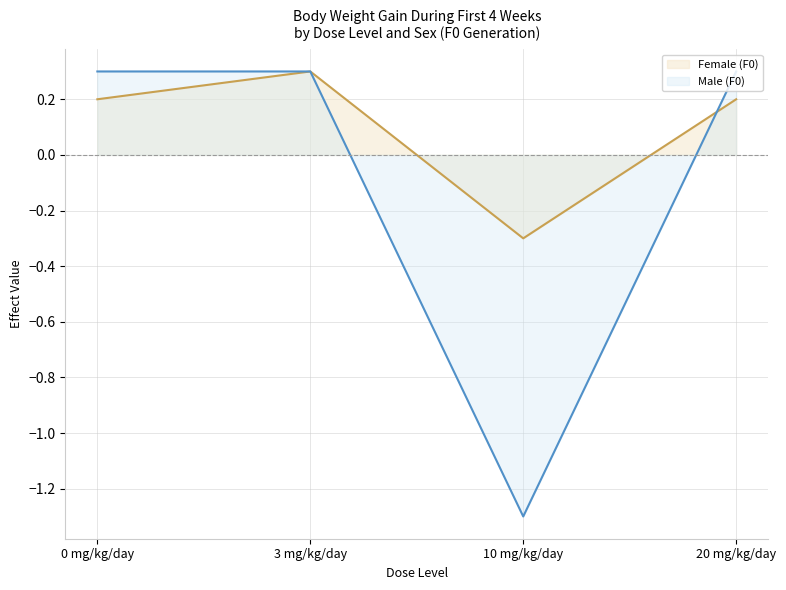

What is the difference between the Male (F0) values at 20 mg/kg/day and 10 mg/kg/day?

1.6